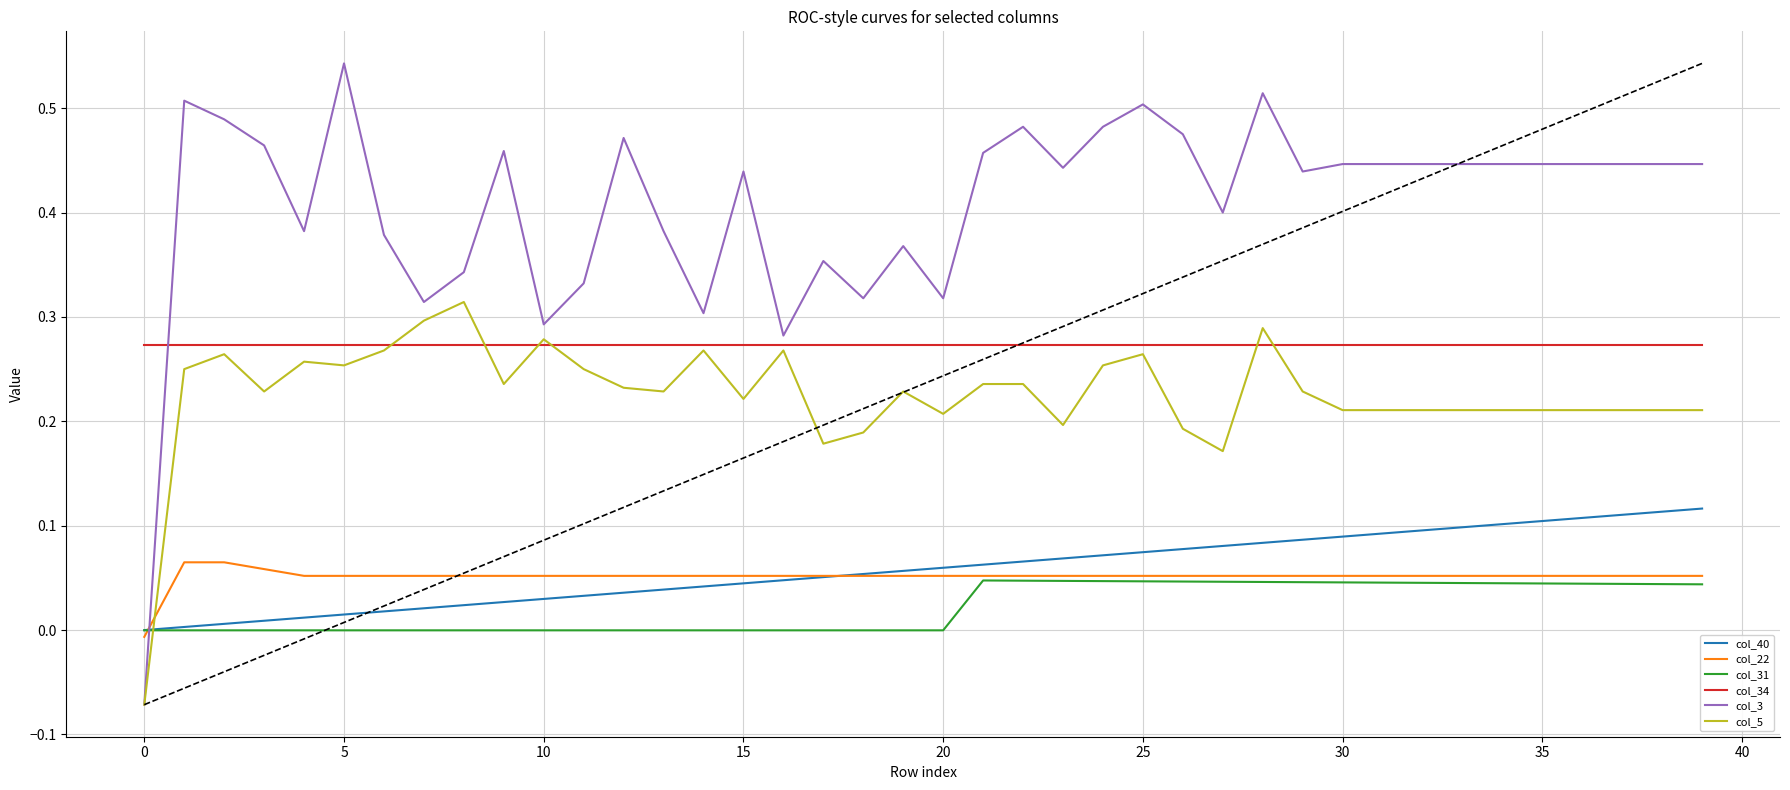

Which series has the widest spread of values?

col_3